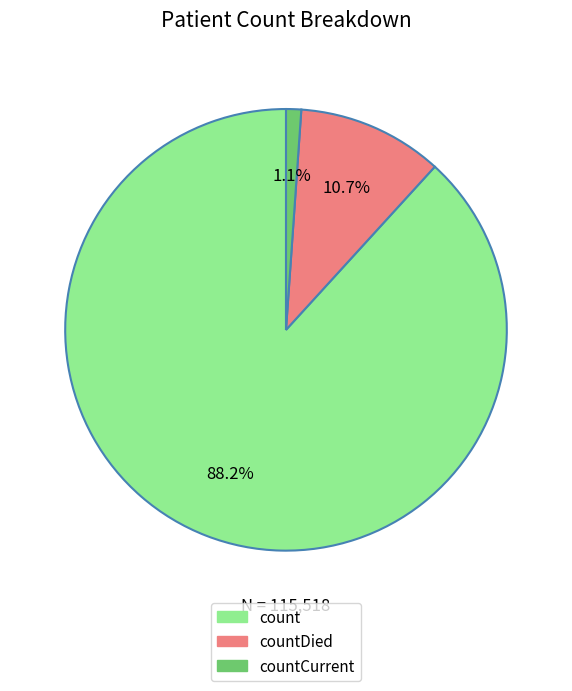

Does any single category account for the majority?

Yes